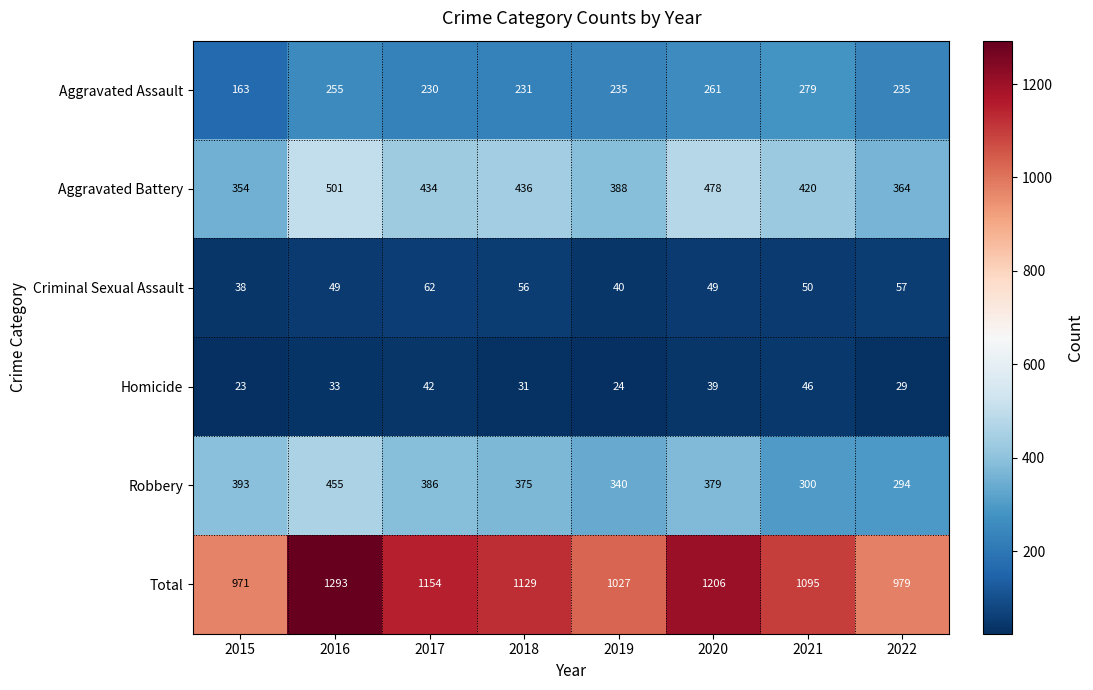

What is the difference between the second highest and minimum values in the Robbery series?

99